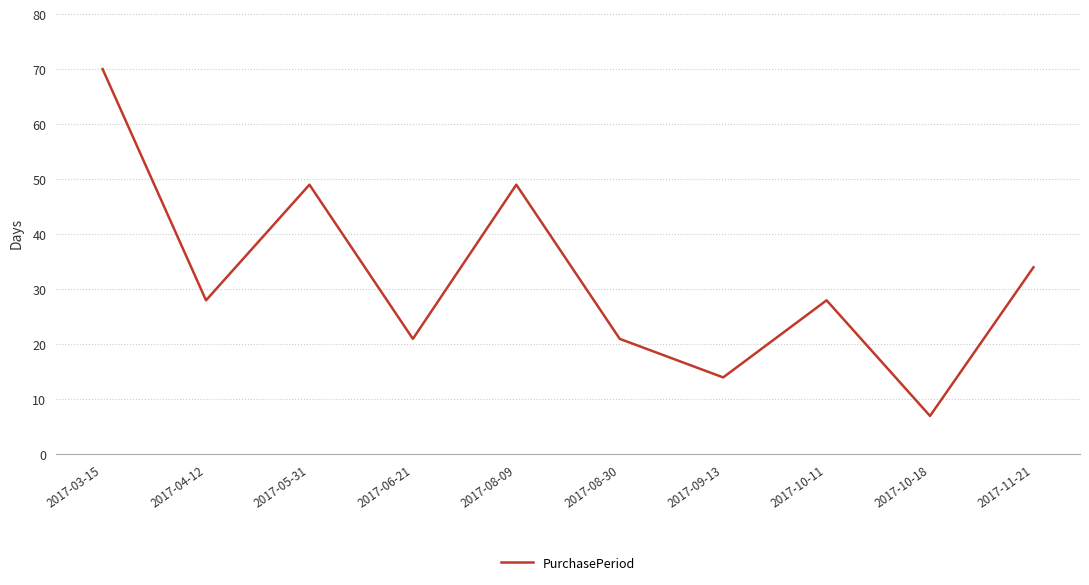

What is the ratio of the value at 2017-10-11 to the value at 2017-11-21?

0.8